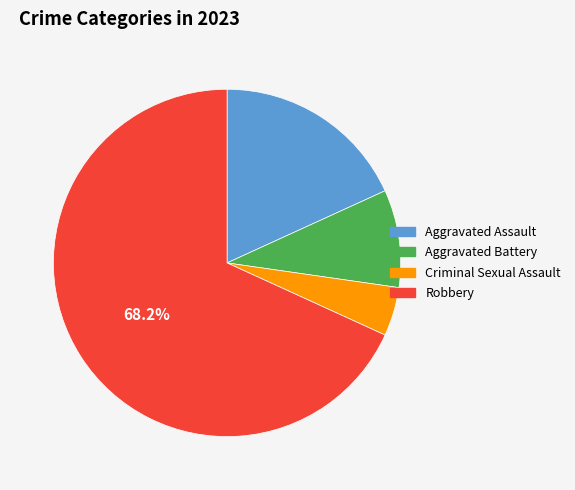

What percentage is NOT represented by Robbery?

31.8%